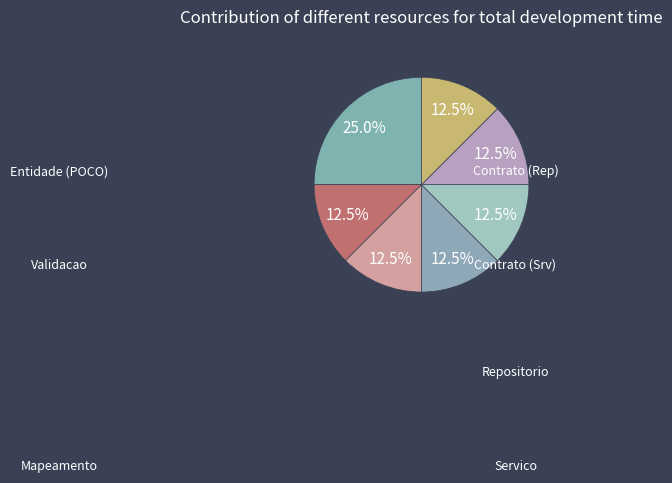

How many slices are in this pie chart?

7